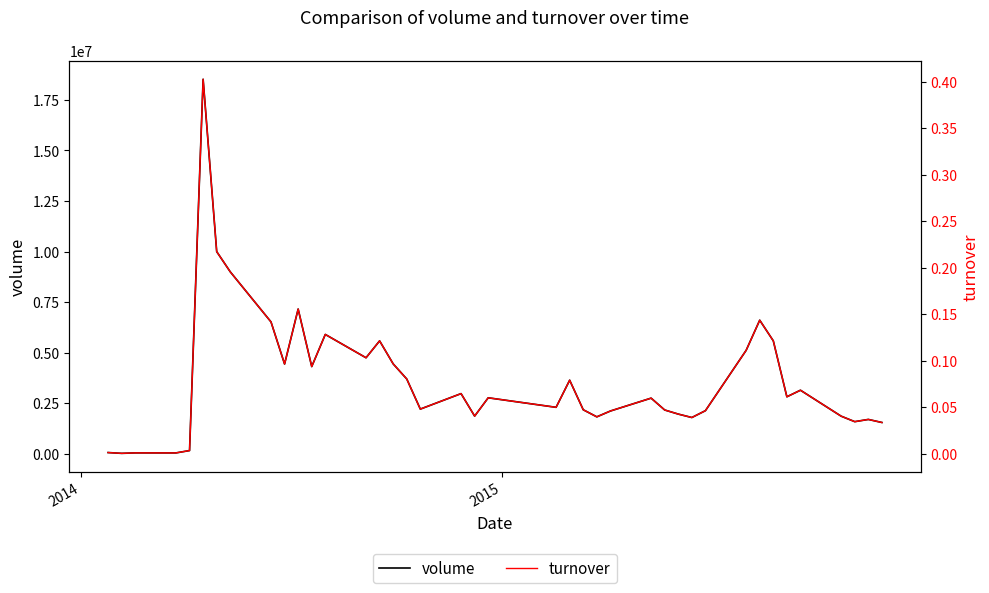

Which series has the largest total across all categories?

volume